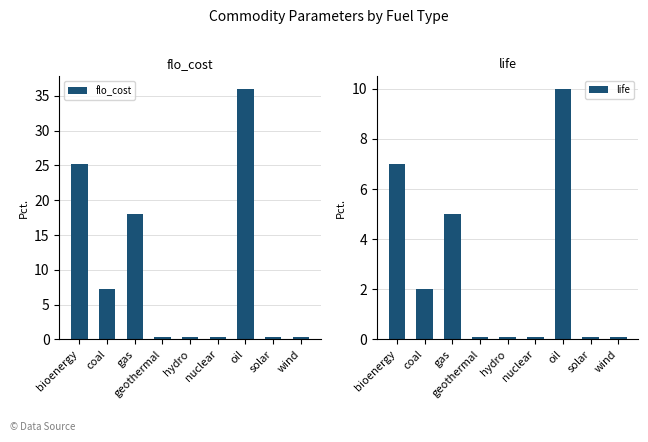

What is the spread (max minus min) of values at oil?

26.0